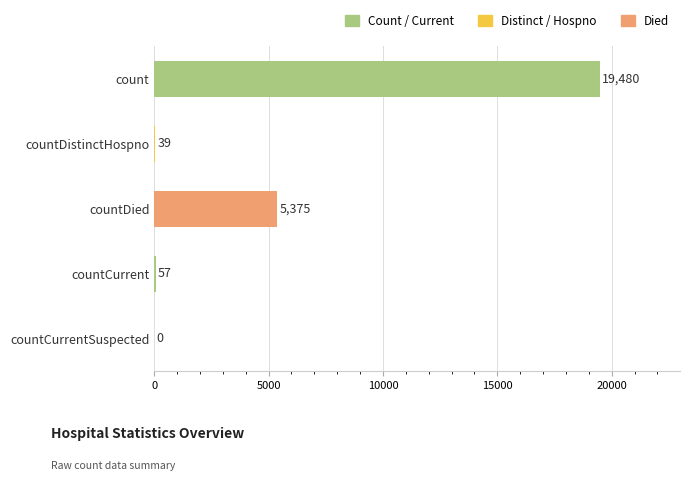

What is the sum of all values?

24951